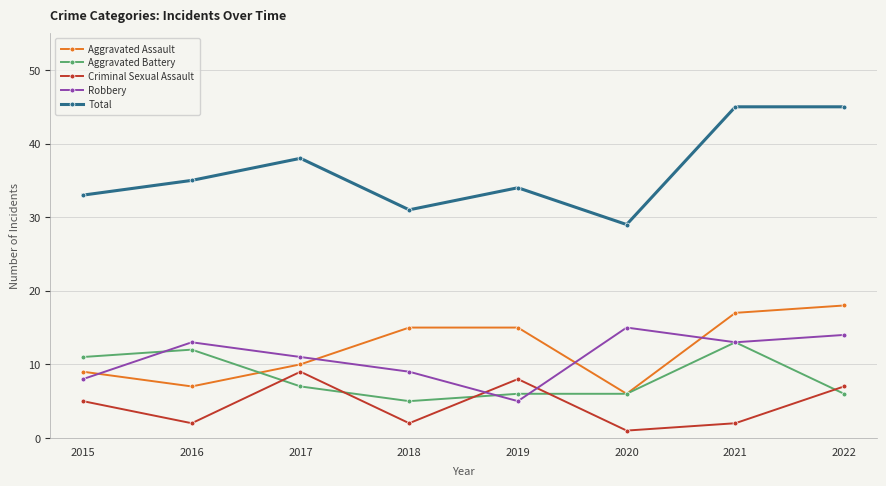

At which category does the chart reach its minimum across all series?

2020